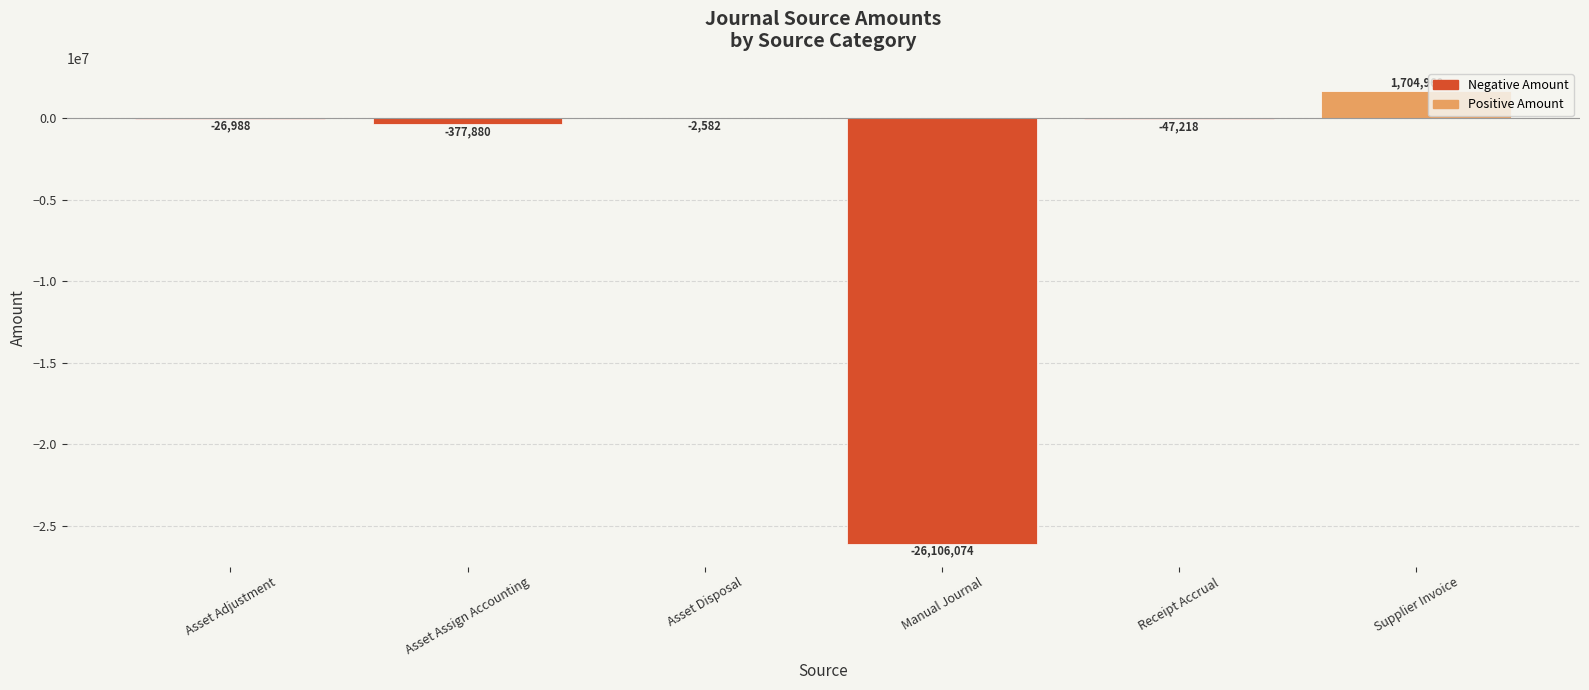

Read the value at Asset Adjustment.

-26988.0